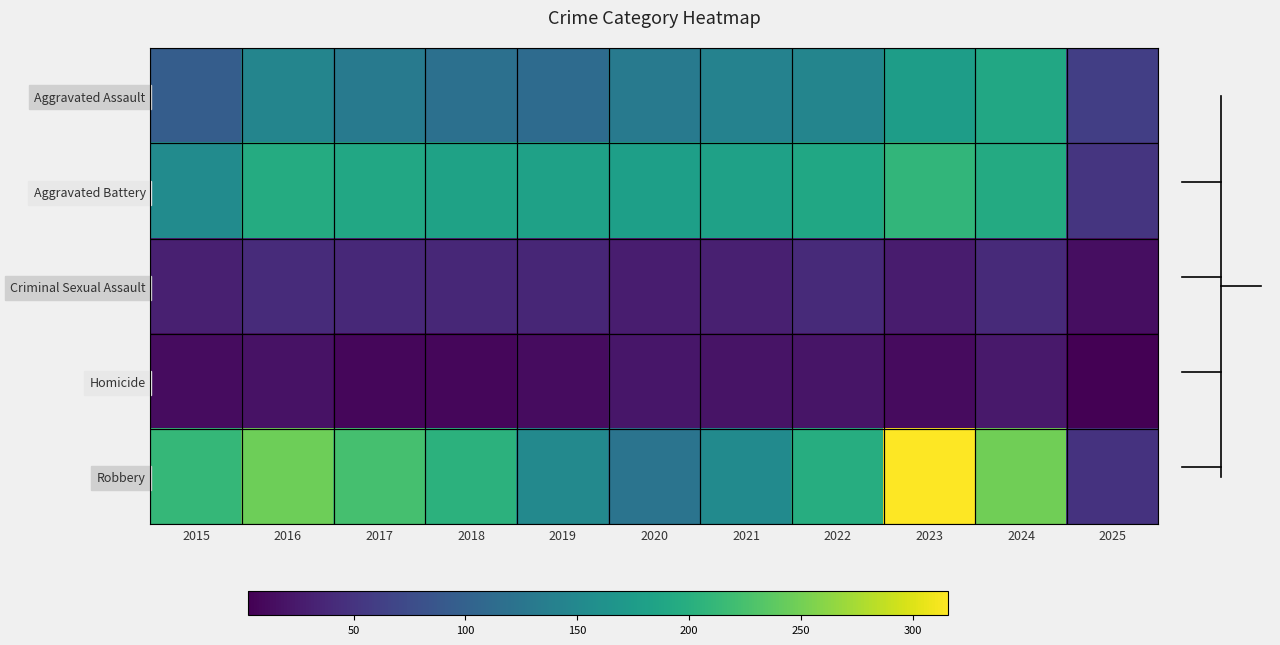

At how many categories does at least one series exceed 287?

1